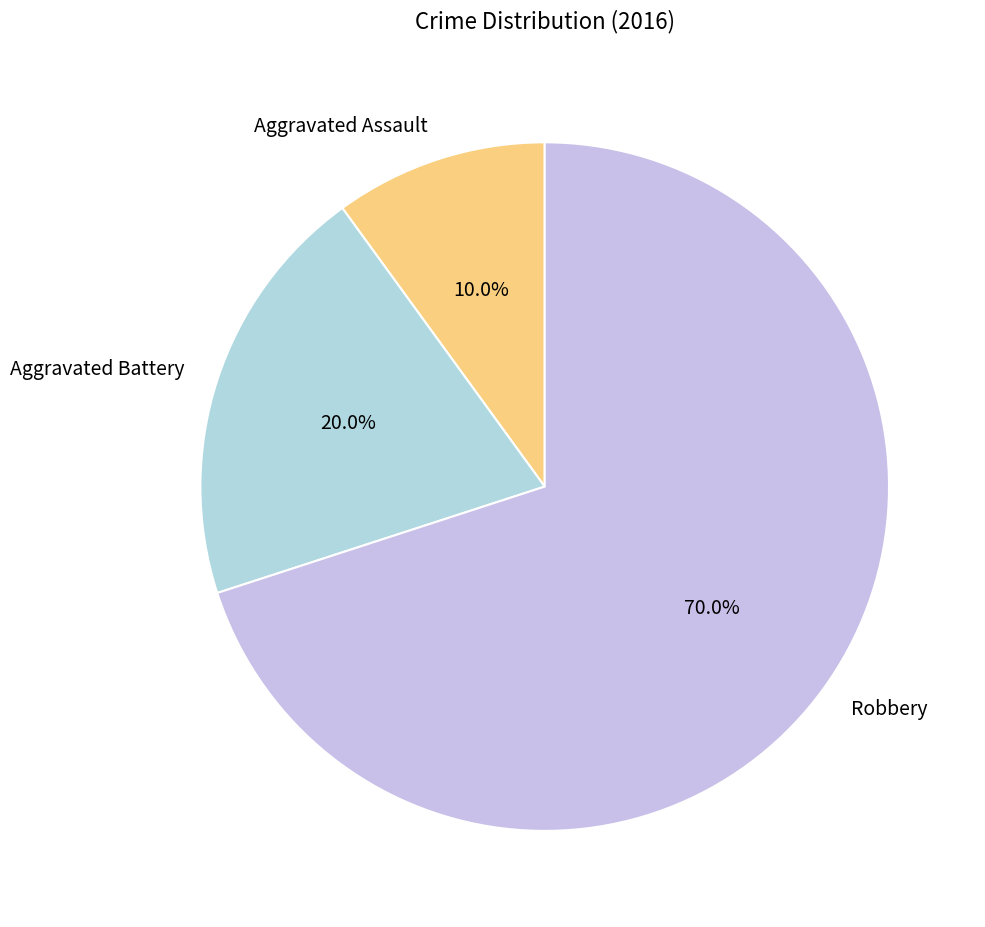

To the nearest percent, what is the average slice percentage?

33%